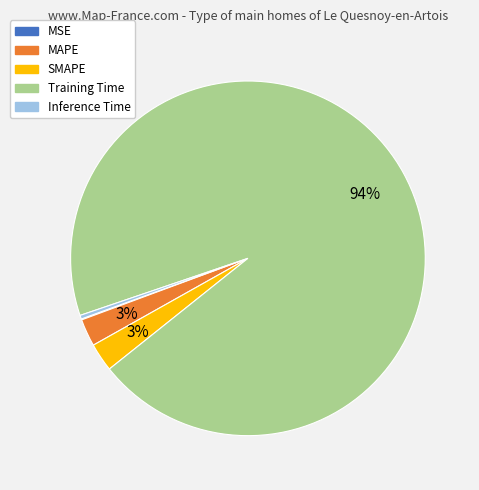

To the nearest percent, what is the combined percentage of MAPE and Training Time?

97%